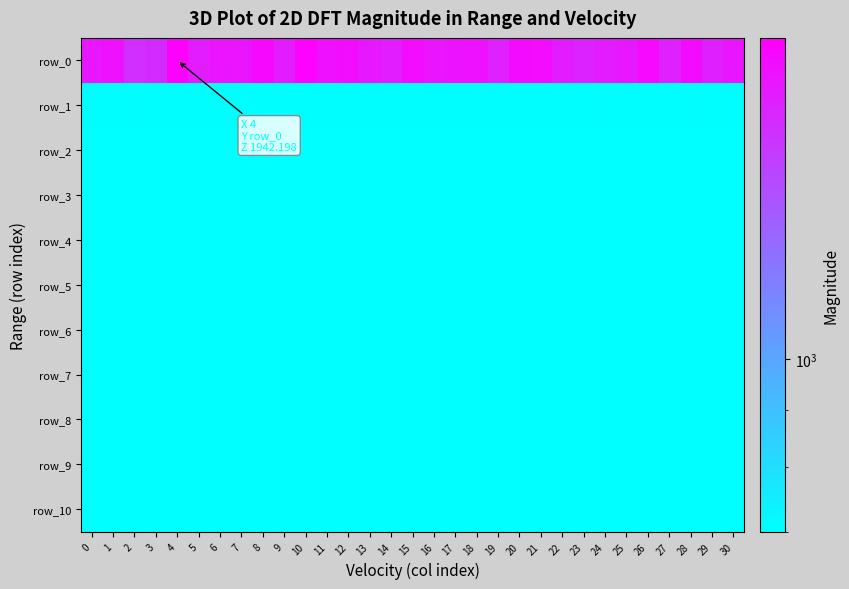

Which label corresponds to the smallest value in the chart?

10